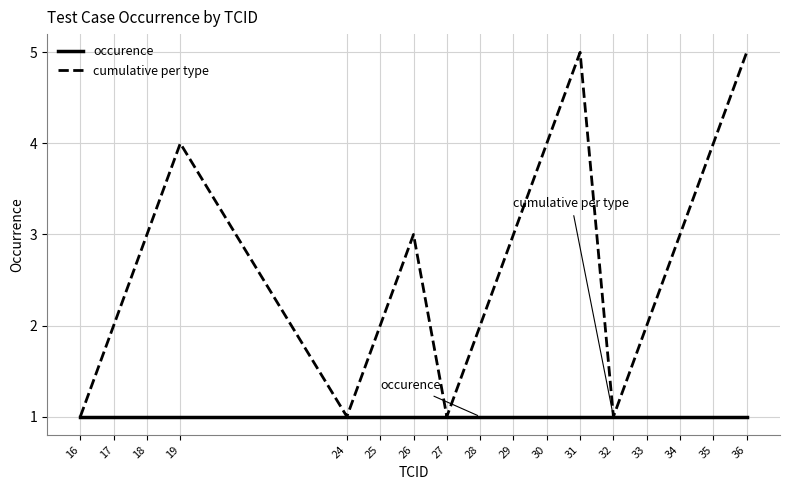

What is the total value across all series at 33?

3